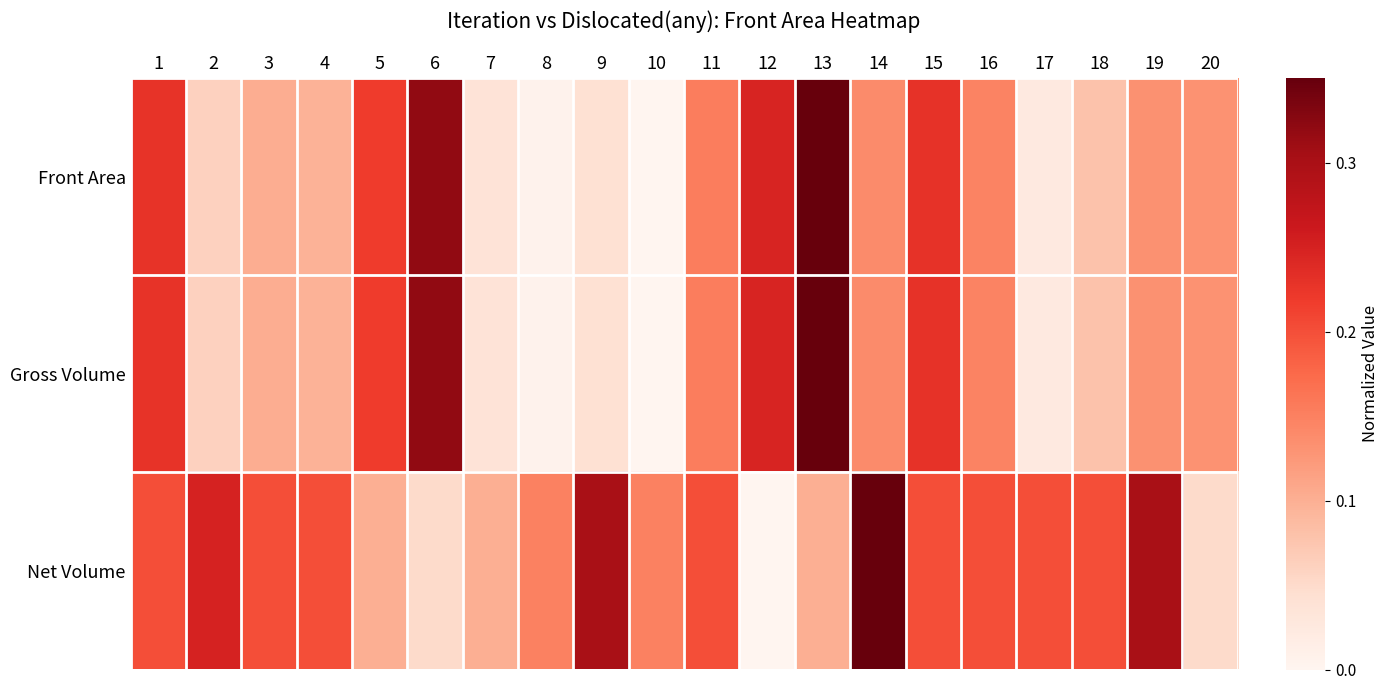

Reading left to right, list all the values displayed in this chart.

Front Area: 1=0.2	2=0.1	3=0.1	4=0.1	5=0.2	6=0.3	7=0.0	8=0.0	9=0.0	10=0.0	11=0.2	12=0.2	13=0.3	14=0.1	15=0.2	16=0.1	17=0.0	18=0.1	19=0.1	20=0.1
Gross Volume: 1=0.2	2=0.1	3=0.1	4=0.1	5=0.2	6=0.3	7=0.0	8=0.0	9=0.0	10=0.0	11=0.2	12=0.2	13=0.3	14=0.1	15=0.2	16=0.1	17=0.0	18=0.1	19=0.1	20=0.1
Net Volume: 1=0.2	2=0.2	3=0.2	4=0.2	5=0.1	6=0.0	7=0.1	8=0.1	9=0.3	10=0.1	11=0.2	12=0.0	13=0.1	14=0.3	15=0.2	16=0.2	17=0.2	18=0.2	19=0.3	20=0.0